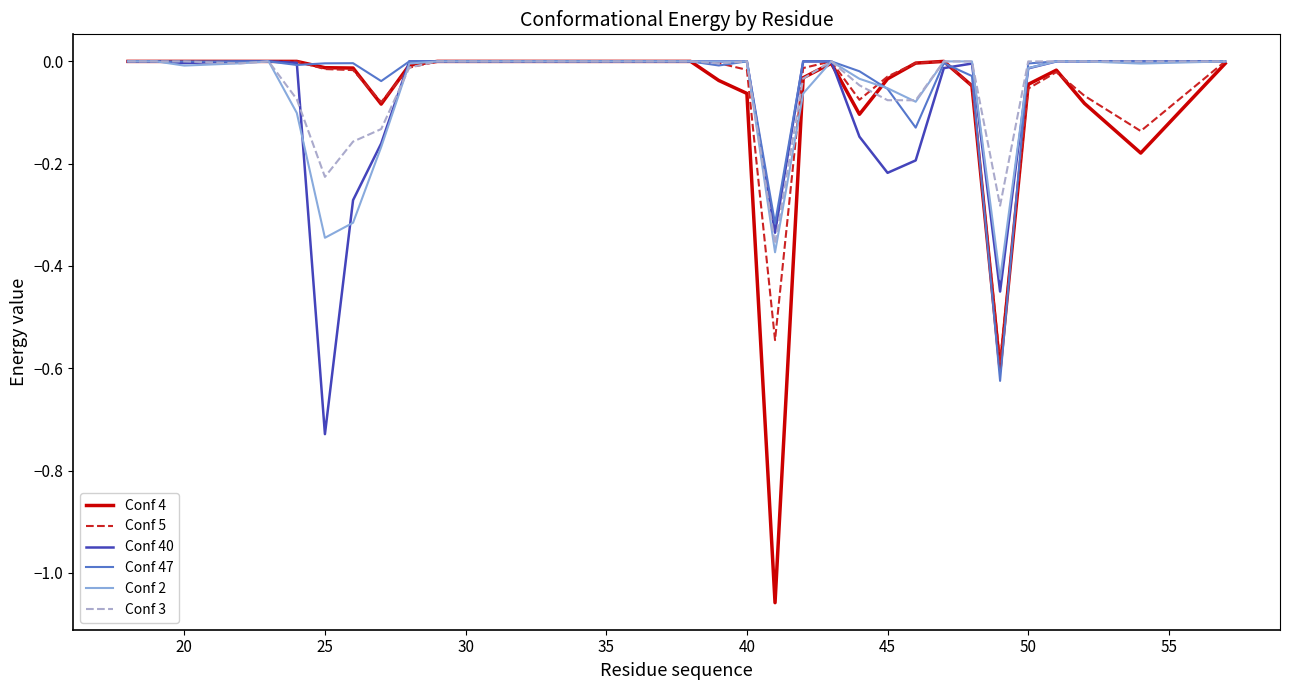

Which series has the largest range (max minus min)?

Conf 4